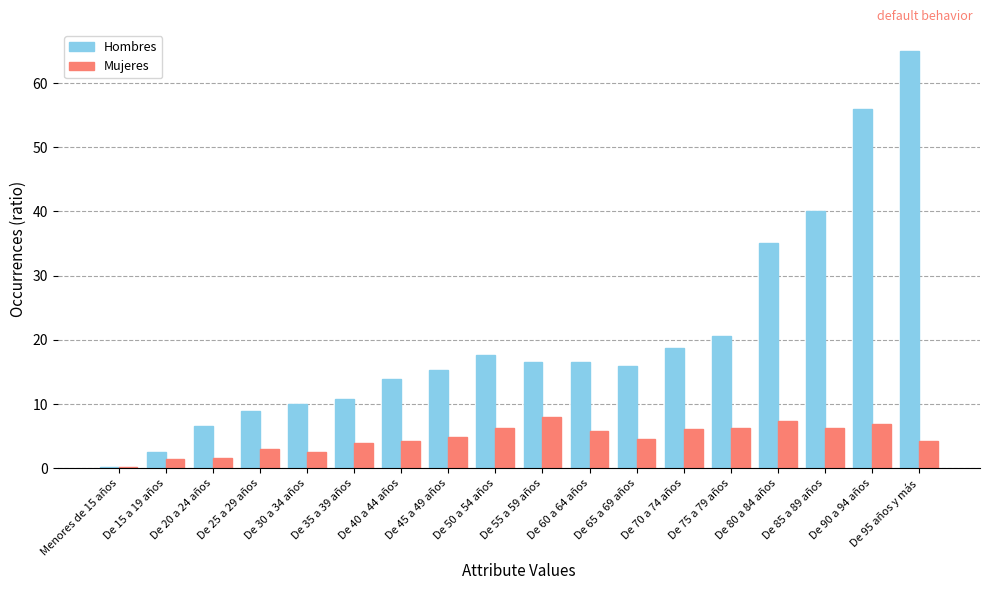

Where is Hombres nearest to the value 32?

De 80 a 84 años